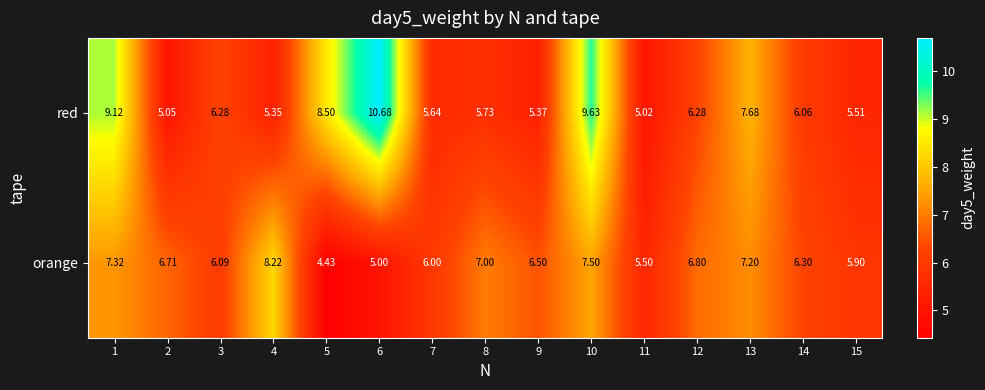

Which series has the largest range (max minus min)?

red